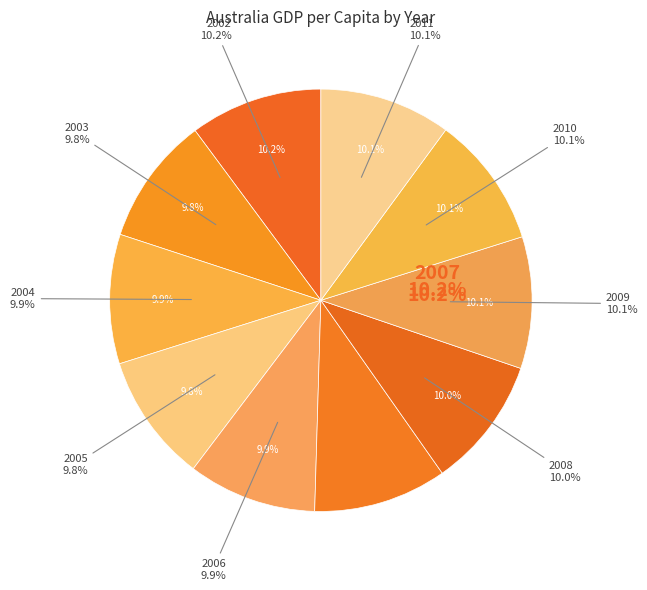

How many slices are in this pie chart?

10